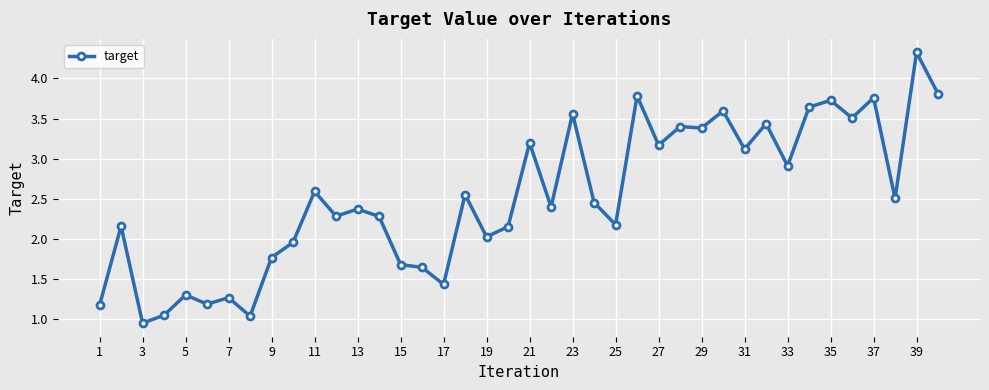

What is the sum of all values?

100.6